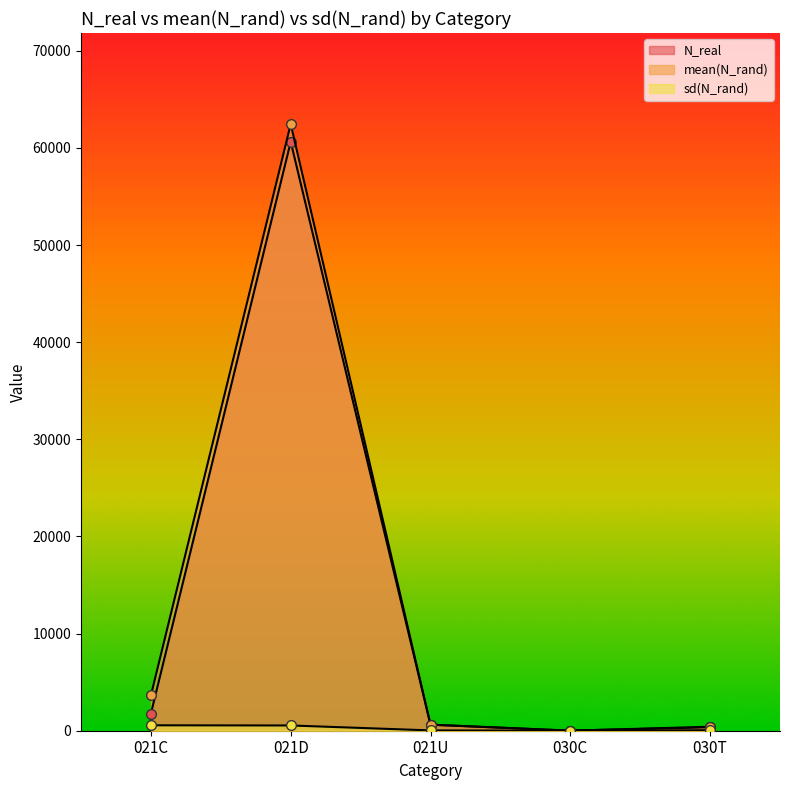

What is the difference between the highest and lowest values at 021U?

595.7